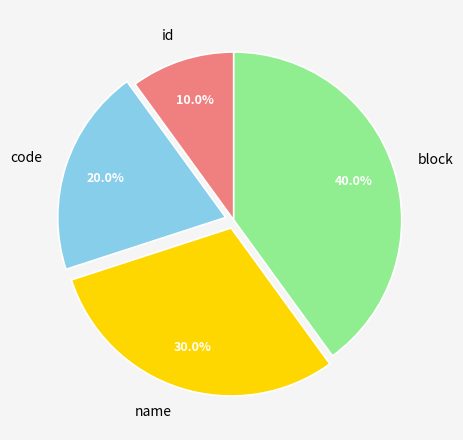

What percentage is the code slice, to the nearest percent?

20%